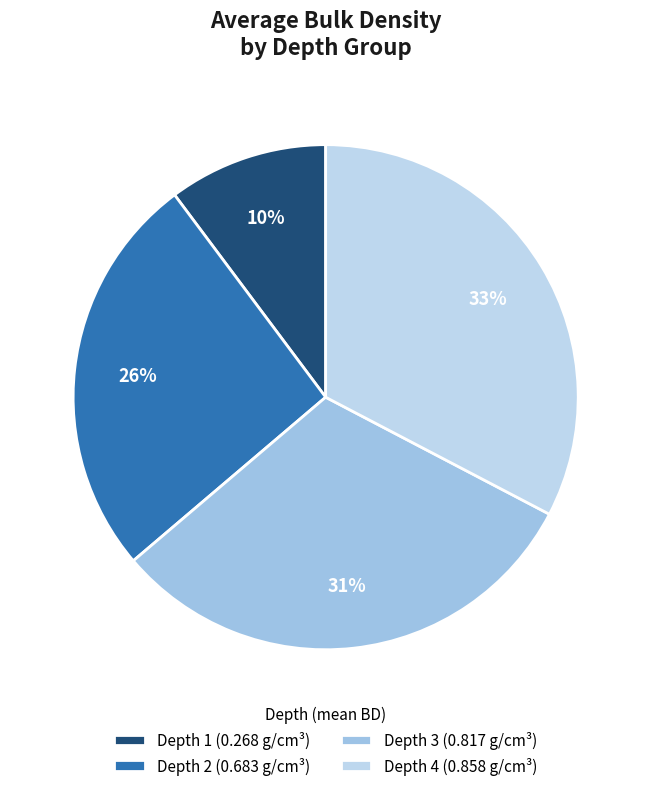

Rank the categories by value from lowest to highest.

Depth 1 (0.268 g/cm³), Depth 2 (0.683 g/cm³), Depth 3 (0.817 g/cm³), Depth 4 (0.858 g/cm³)